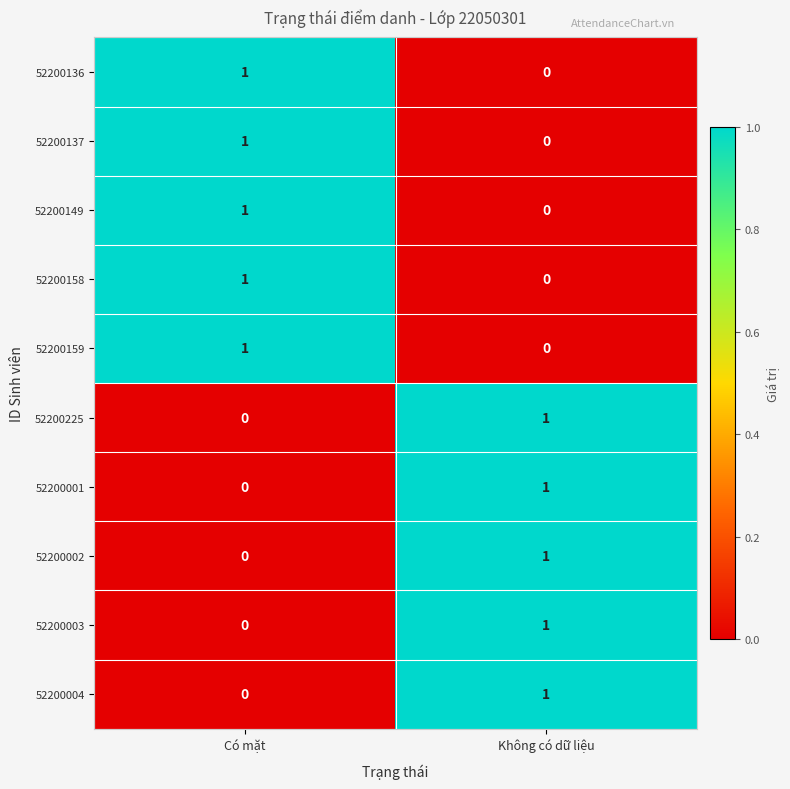

At which label does 52200136 reach its minimum?

Không có dữ liệu